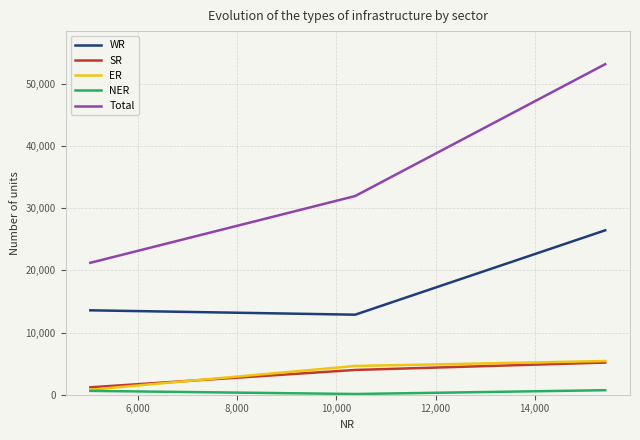

What are all the series names shown in the legend?

WR, SR, ER, NER, Total